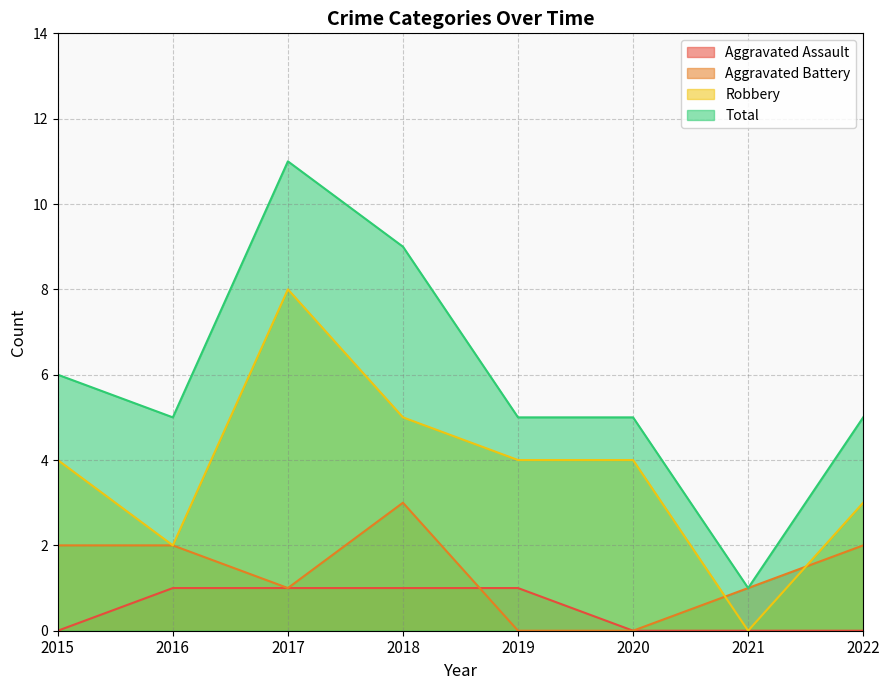

Is the value of Robbery at 2016 greater than the value of Aggravated Battery at 2021?

Yes